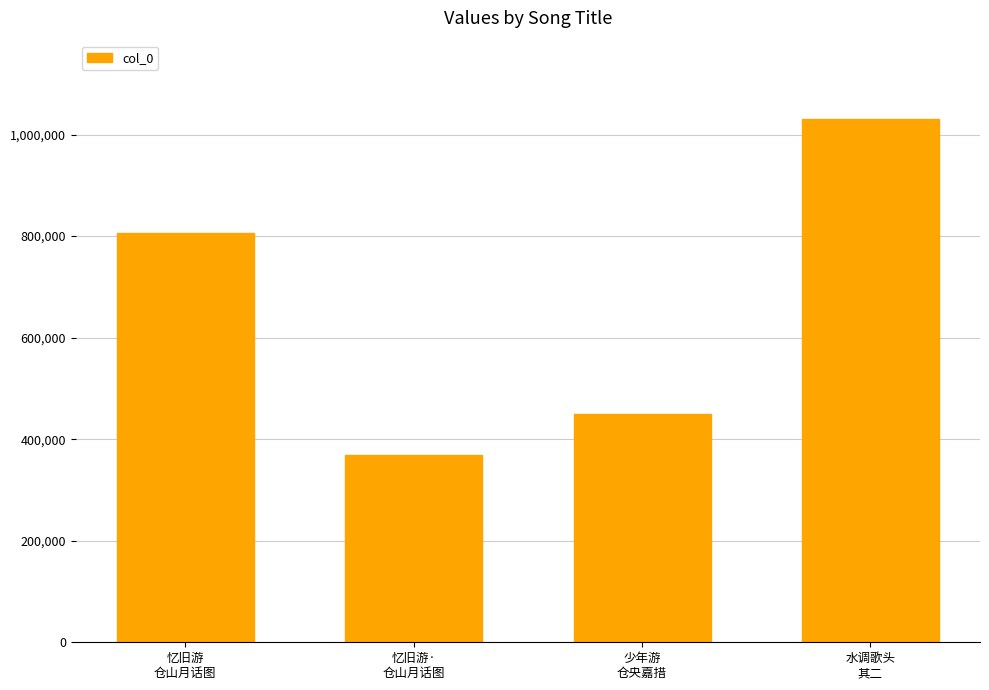

Between 水调歌头
其二 and 忆旧游·
仓山月话图, which is larger?

水调歌头
其二